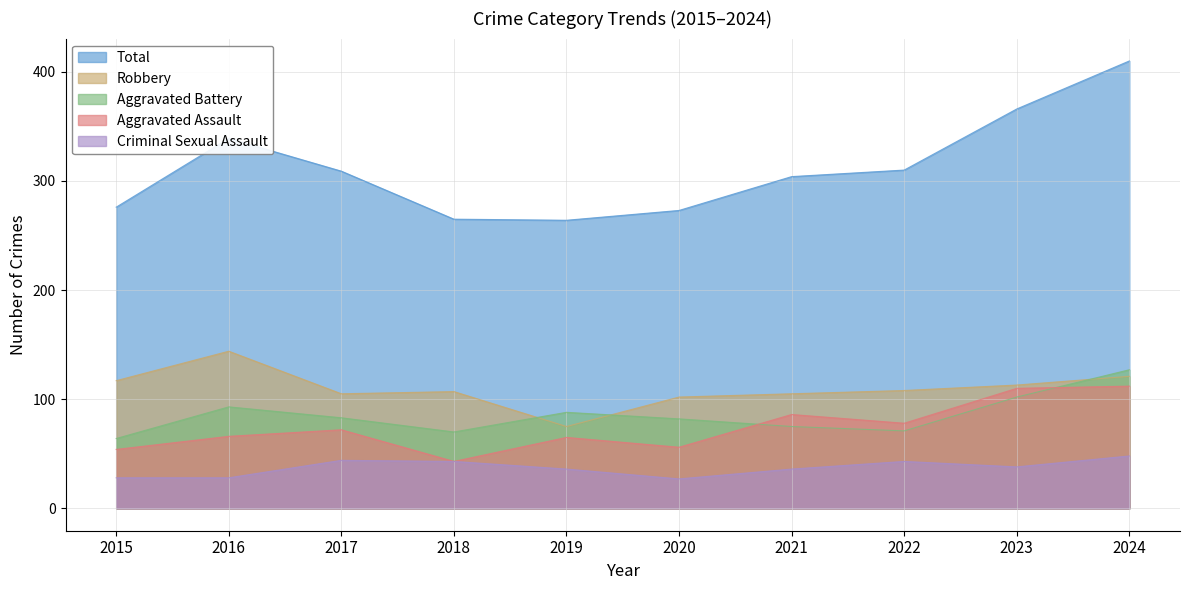

Reading right to left, extract all data points from this chart.

Aggravated Assault: 2024=112	2023=110	2022=78	2021=86	2020=56	2019=65	2018=43	2017=72	2016=66	2015=54
Aggravated Battery: 2024=127	2023=102	2022=71	2021=75	2020=82	2019=88	2018=70	2017=83	2016=93	2015=64
Criminal Sexual Assault: 2024=48	2023=38	2022=43	2021=36	2020=27	2019=36	2018=43	2017=44	2016=28	2015=28
Robbery: 2024=121	2023=113	2022=108	2021=105	2020=102	2019=75	2018=107	2017=105	2016=144	2015=117
Total: 2024=410	2023=366	2022=310	2021=304	2020=273	2019=264	2018=265	2017=309	2016=339	2015=276